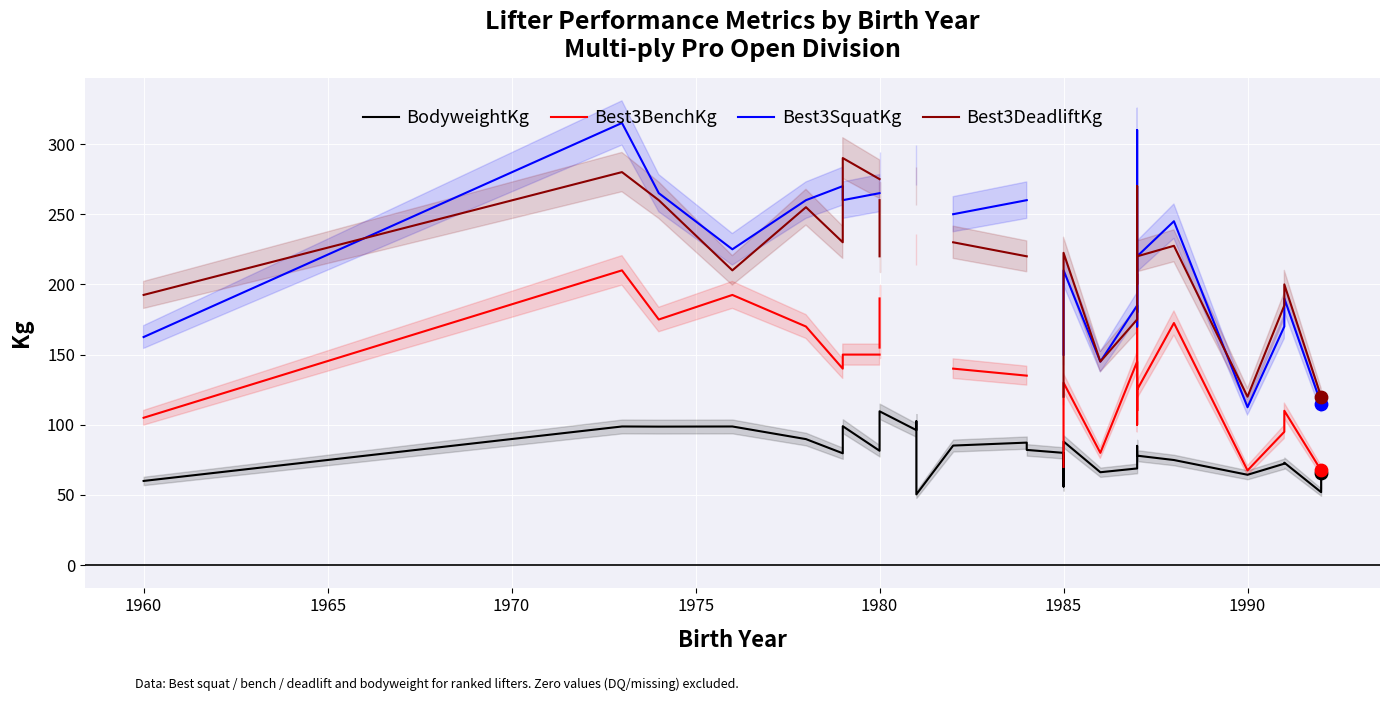

What are all the series names shown in the legend?

BodyweightKg, Best3BenchKg, Best3SquatKg, Best3DeadliftKg